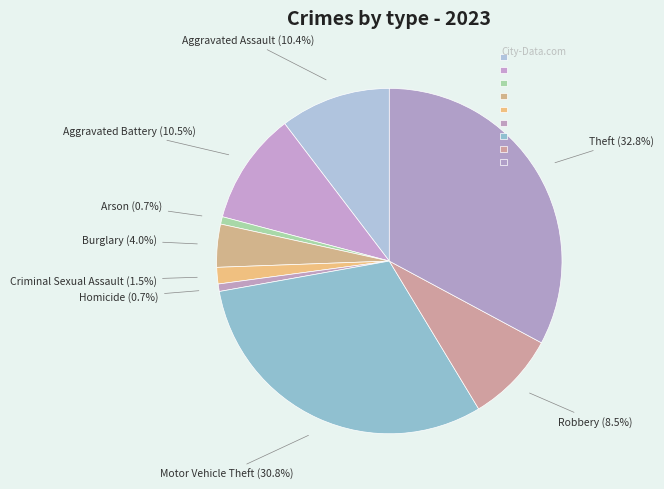

Combined, what portion of the pie is Aggravated Assault and Theft?

43.2%